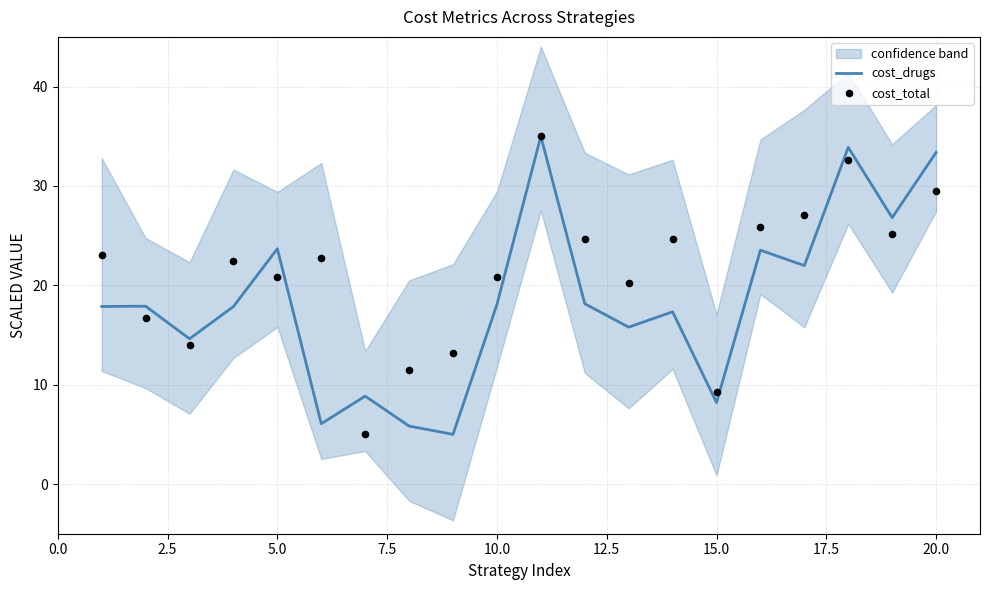

Which series reaches the maximum Y coordinate?

cost_drugs